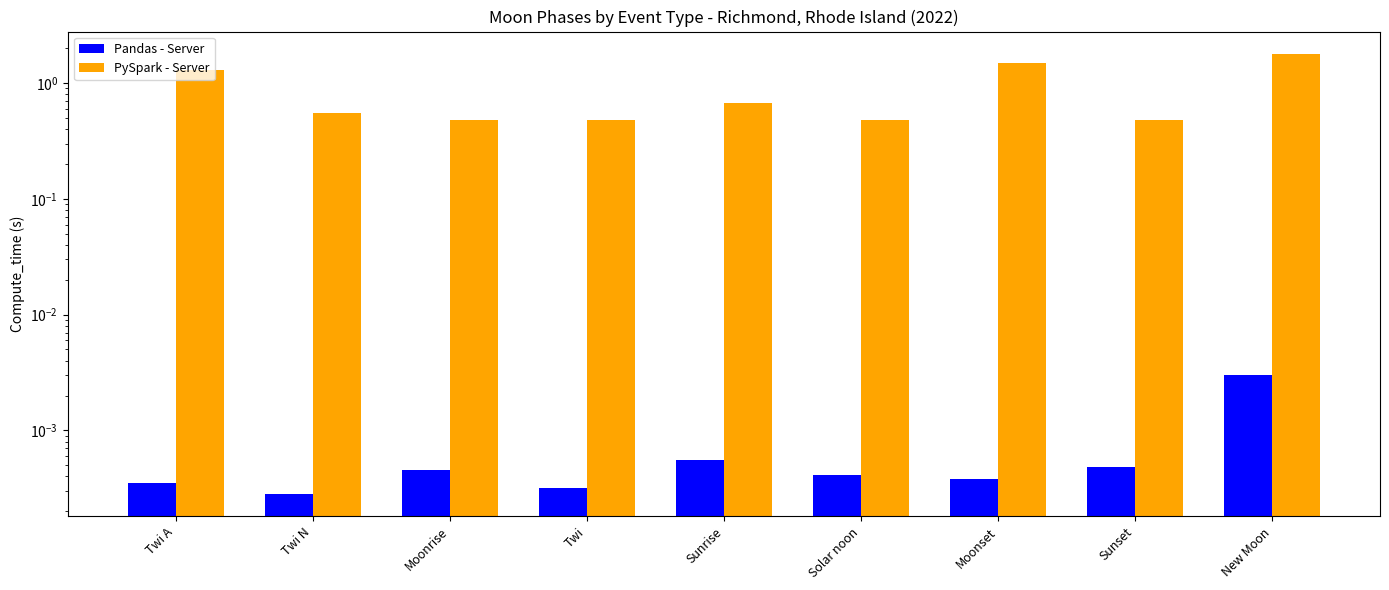

Reading left to right, list all the values displayed in this chart.

Pandas - Server: 0.0	0.0	0.0	0.0	0.0	0.0	0.0	0.0	0.0
PySpark - Server: 1.3	0.6	0.5	0.5	0.7	0.5	1.5	0.5	1.8